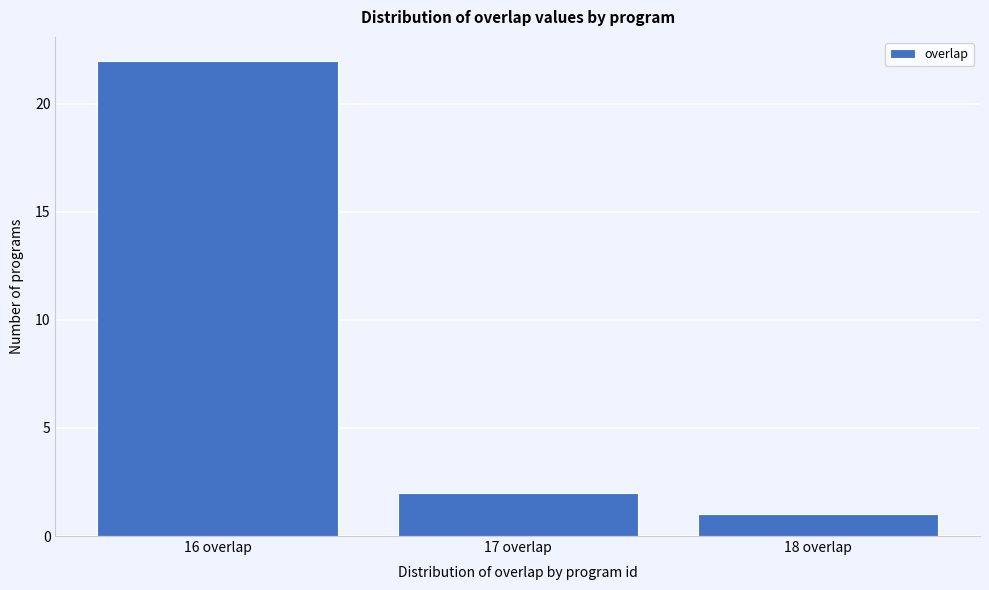

Reading left to right, list every bar in this chart as the range it spans on the x-axis followed by its height. The values are not printed on the chart, so give them approximately, as read against the axis.

15.5 to 16.5: 22
16.5 to 17.5: 2
17.5 to 18.5: 1